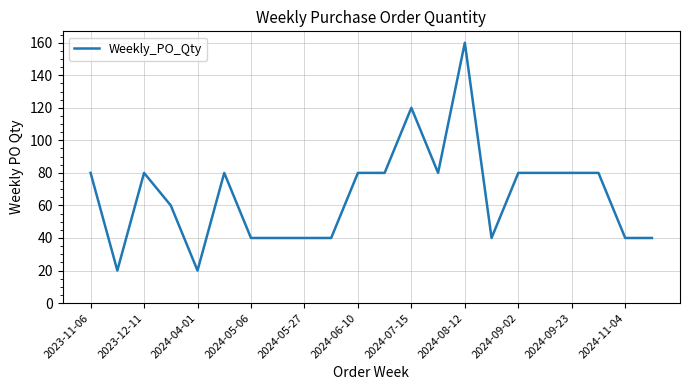

How many distinct data groups are displayed?

1